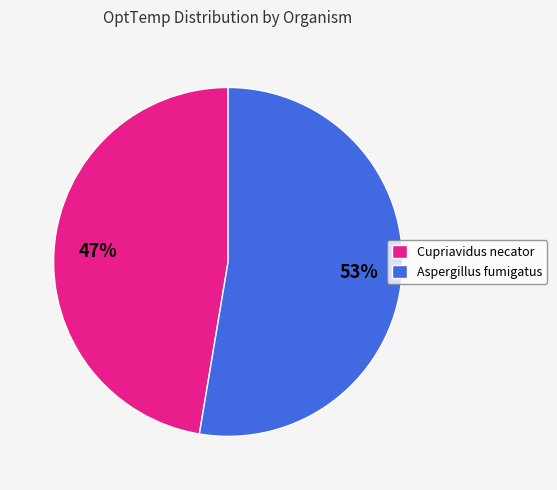

What is the smallest slice in the pie chart?

Cupriavidus necator